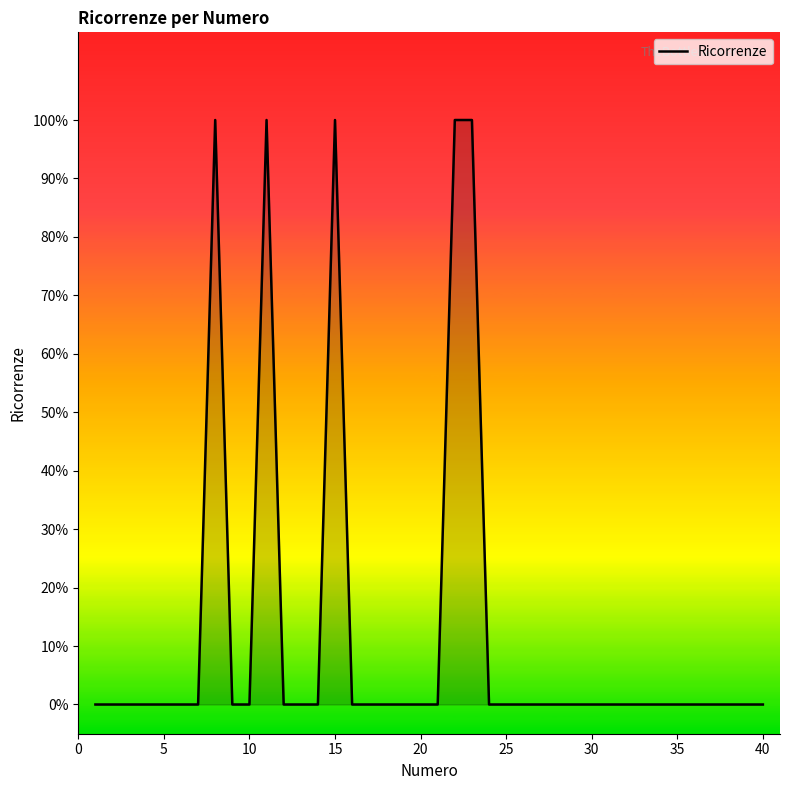

Is this an area chart (filled region under the line)?

Yes